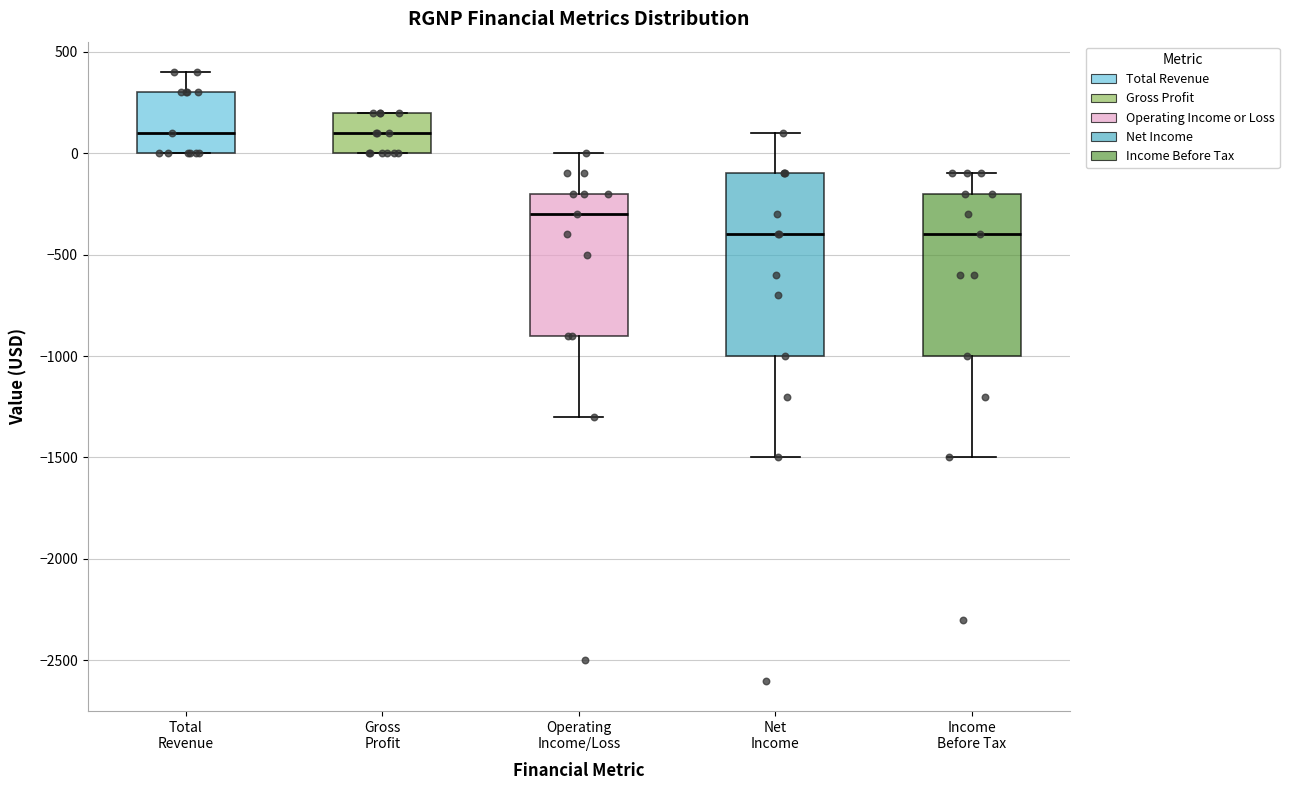

Reading left to right, transcribe this box plot: for each box, give where its median line is, the range the box spans, and where its two whiskers end, as read against the y-axis. The values are not printed on the chart, so give them approximately, as read against the axis.

Total Revenue: median 100, box 0 to 300, whiskers 0 to 400
Gross Profit: median 100, box 0 to 200, whiskers 0 to 200
Operating Income/Loss: median -300, box -900 to -200, whiskers -1300 to 0
Net Income: median -400, box -1000 to -100, whiskers -1500 to 100
Income Before Tax: median -400, box -1000 to -200, whiskers -1500 to -100